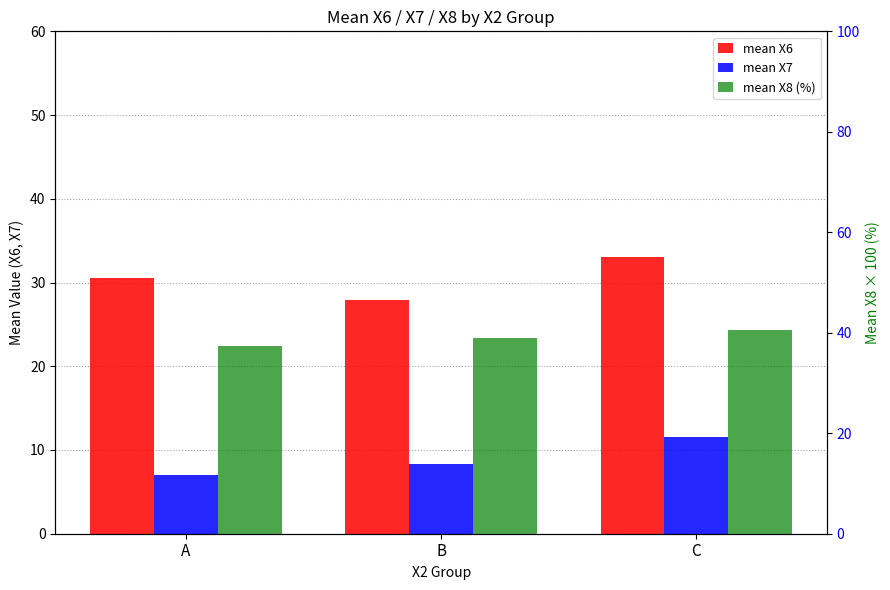

What is the difference between the maximum and second lowest values in the mean X7 series?

3.2